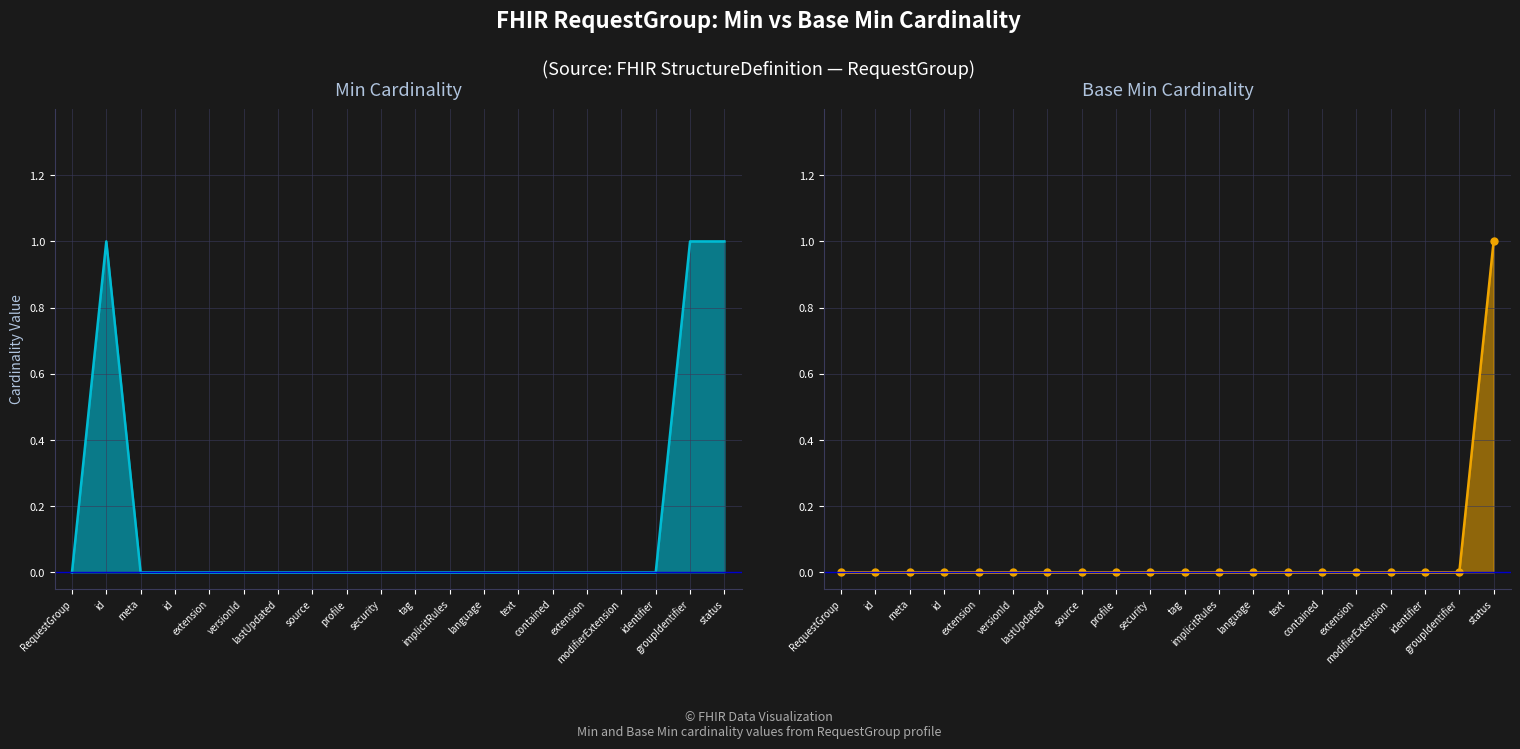

Where is Base Min nearest to the value 0?

RequestGroup